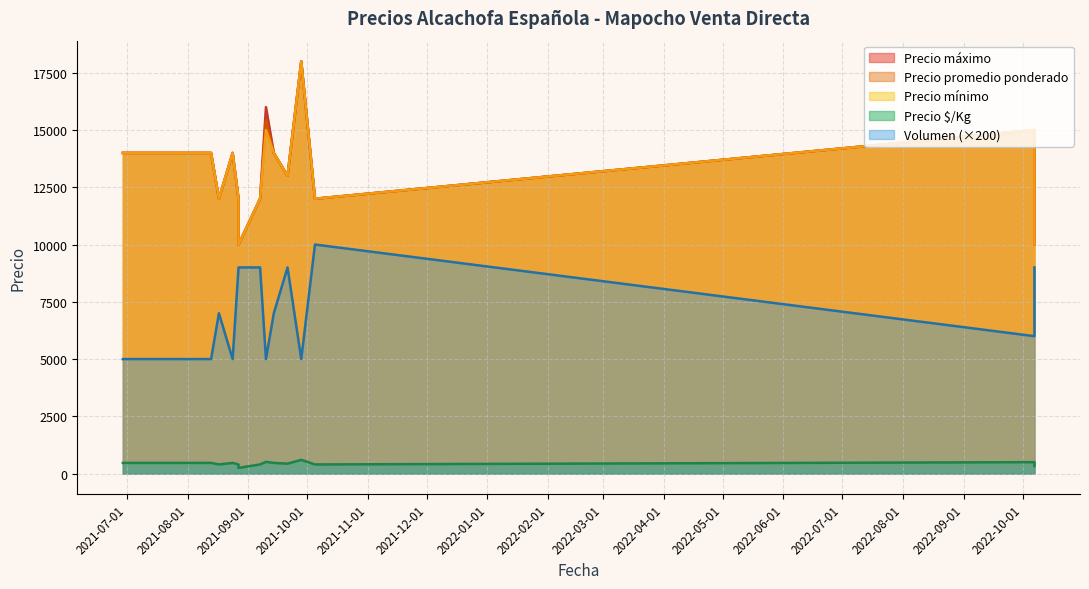

Which series has the largest total across all categories?

Precio máximo